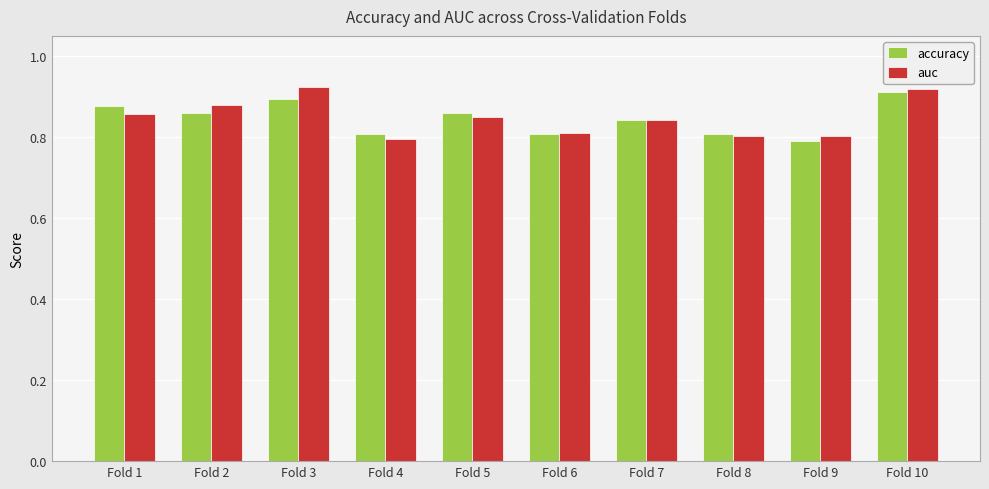

The value of auc at Fold 6 is 0.8. True or false?

True